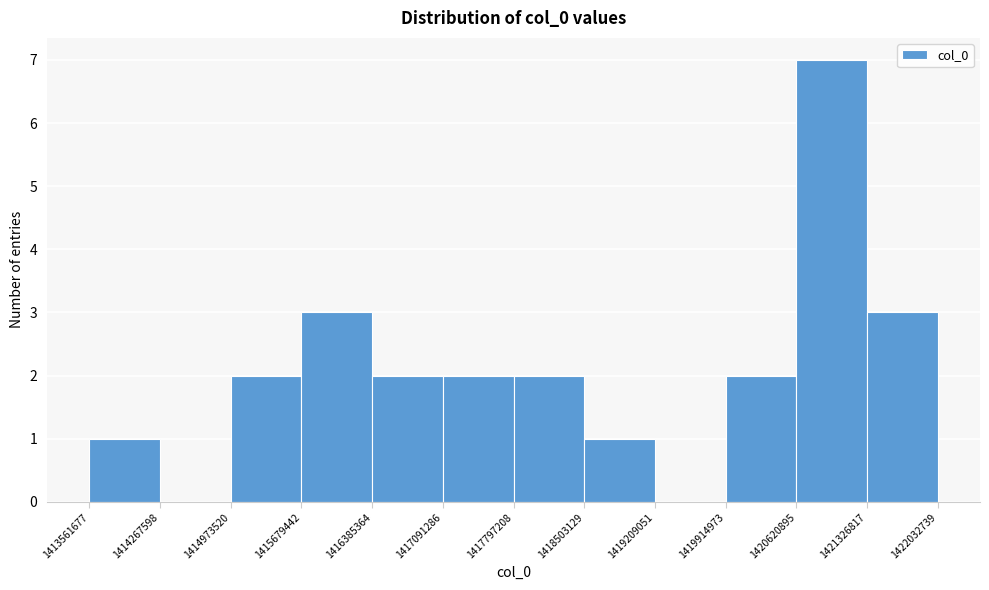

Reading left to right, list every bar in this chart as the range it spans on the x-axis followed by its height. The values are not printed on the chart, so give them approximately, as read against the axis.

1413561677 to 1414267598: 1
1414267598 to 1414973520: 0
1414973520 to 1415679442: 2
1415679442 to 1416385364: 3
1416385364 to 1417091286: 2
1417091286 to 1417797208: 2
1417797208 to 1418503129: 2
1418503129 to 1419209051: 1
1419209051 to 1419914973: 0
1419914973 to 1420620895: 2
1420620895 to 1421326817: 7
1421326817 to 1422032739: 3